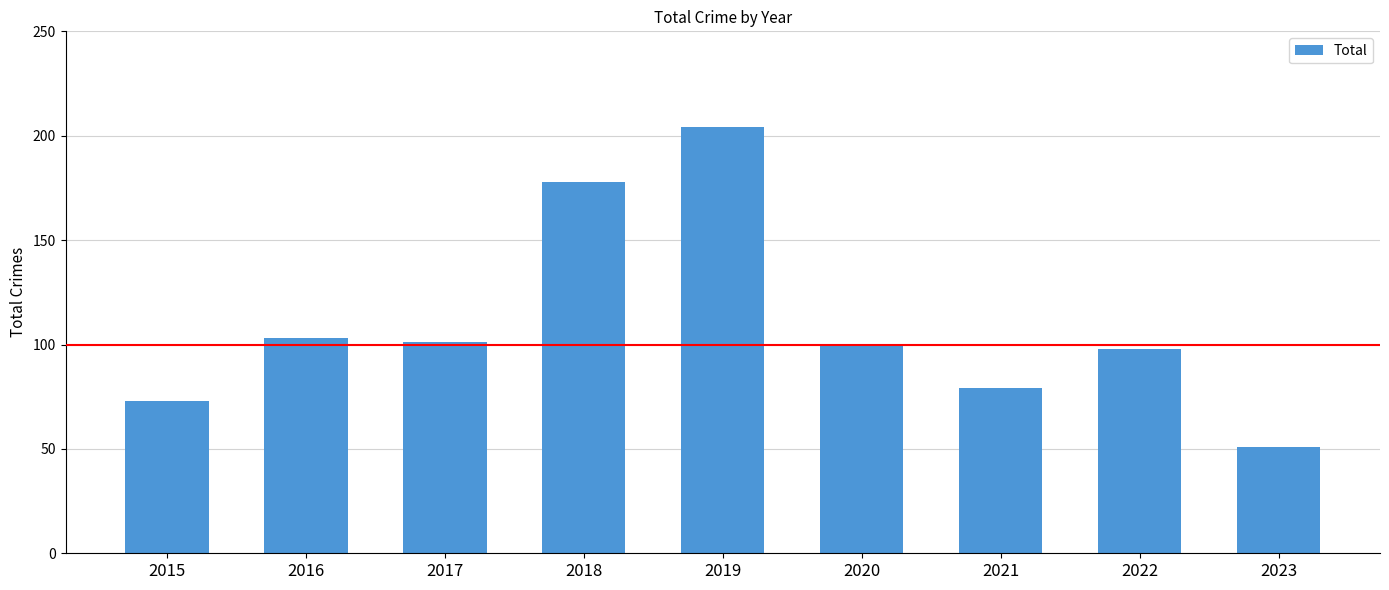

Does the chart contain any negative values?

No